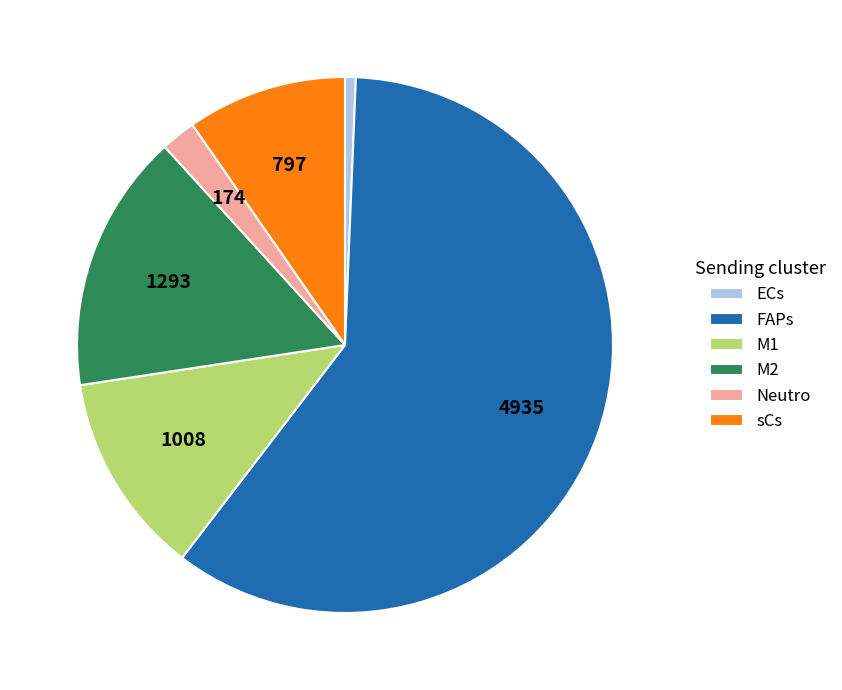

Combined, do ECs and M1 account for over 50%?

No